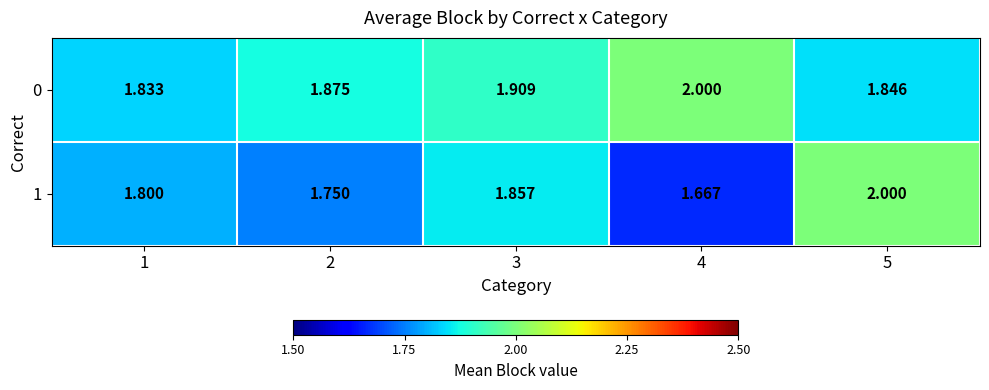

Is the value of 0 at 5 greater than the value of 1 at 2?

Yes